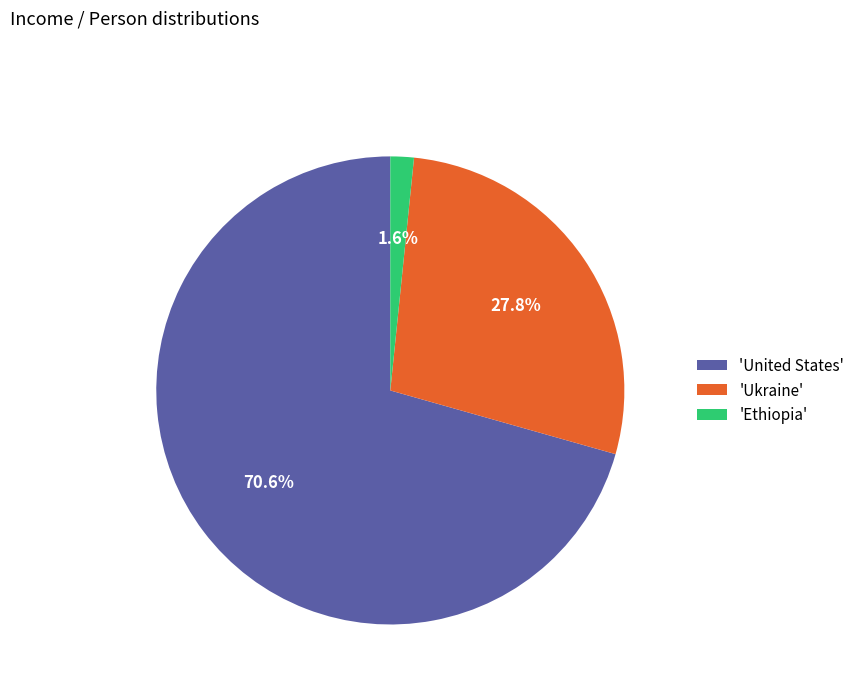

Which category has the biggest portion of the pie?

'United States'